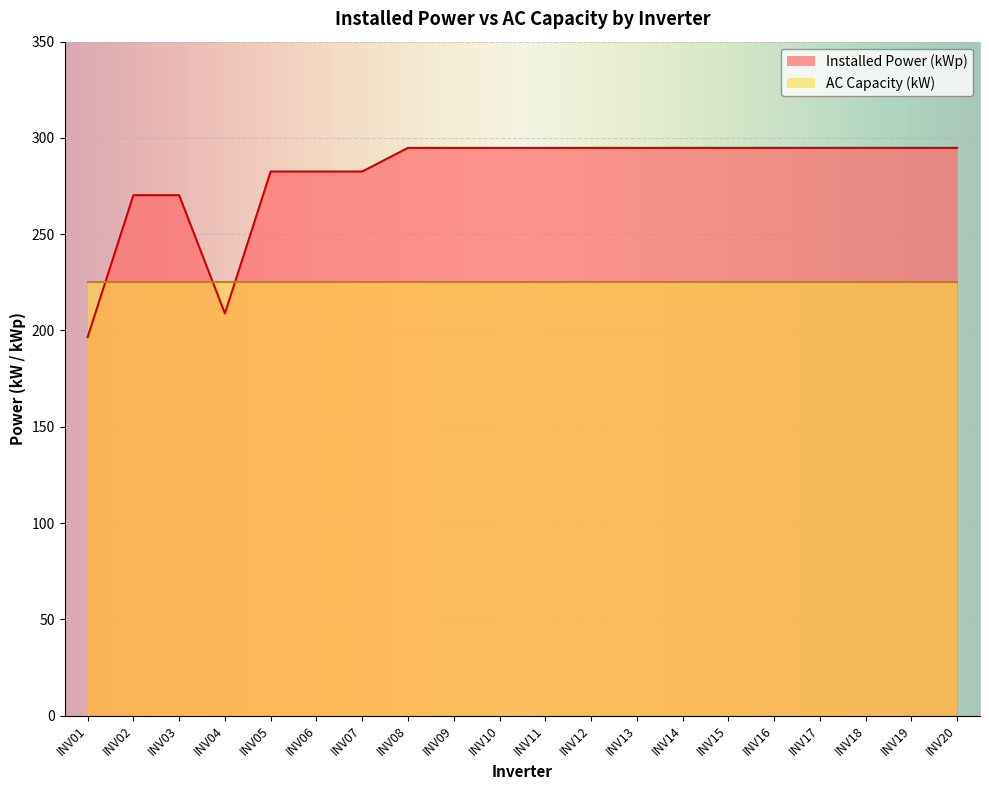

How many data points are less than 294?

7